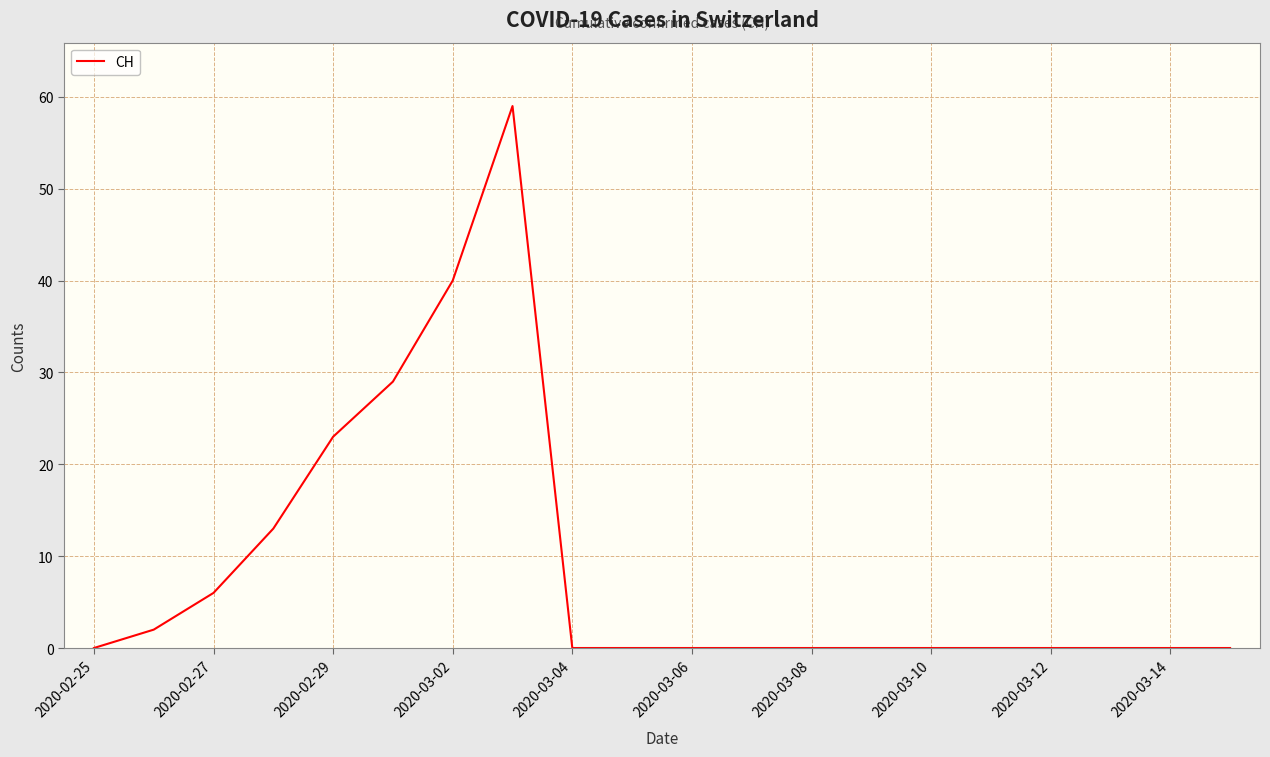

What is the maximum value shown in the chart?

59